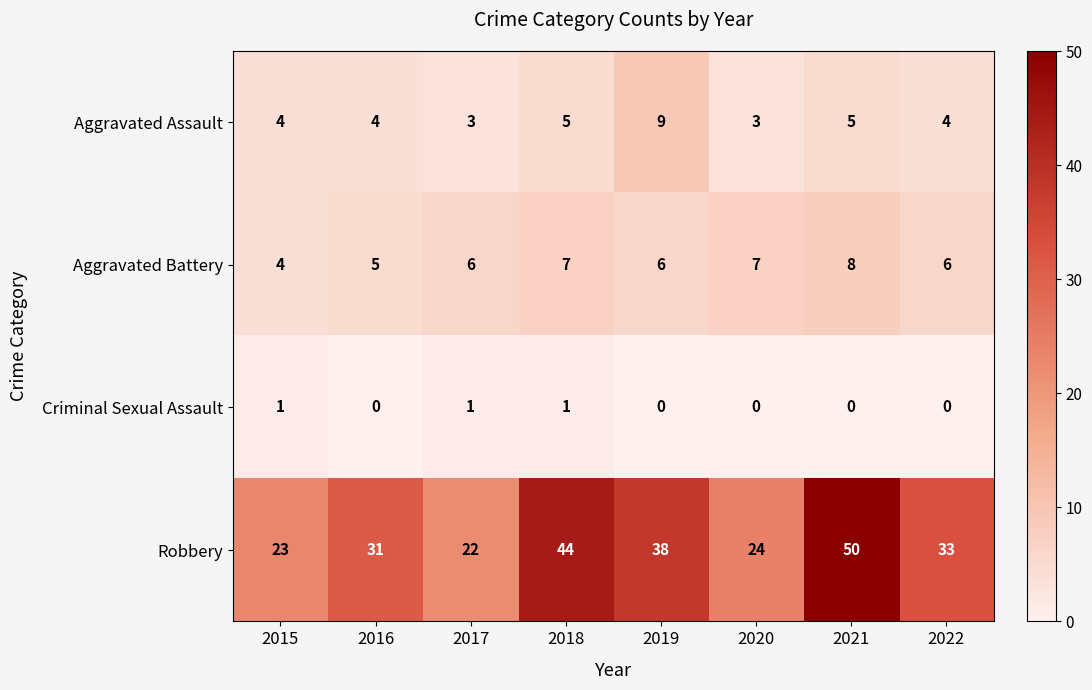

At which category is the sum across all series the highest?

2021